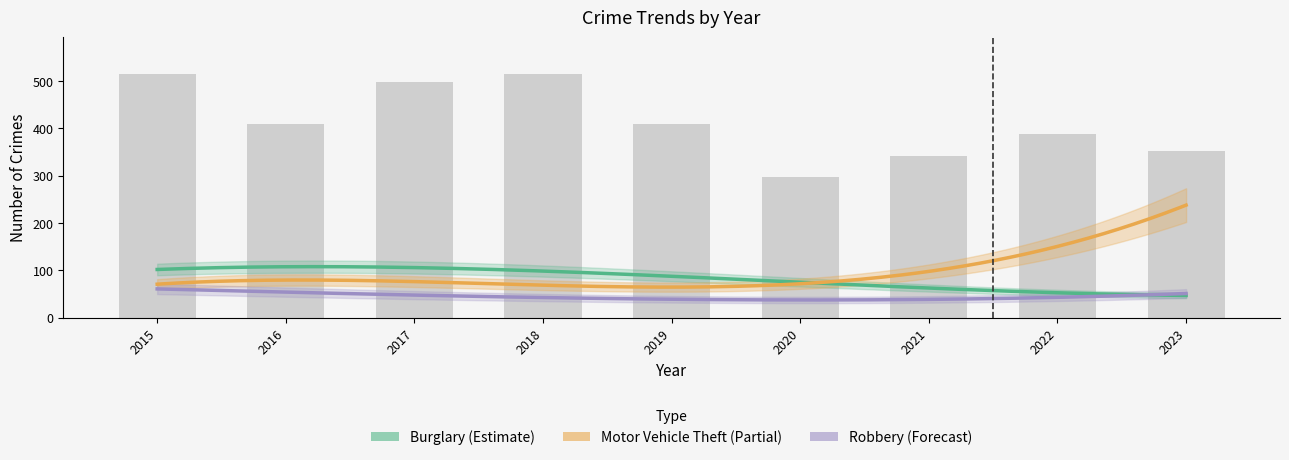

True or false: Theft has a value of 352 at 2023.

True